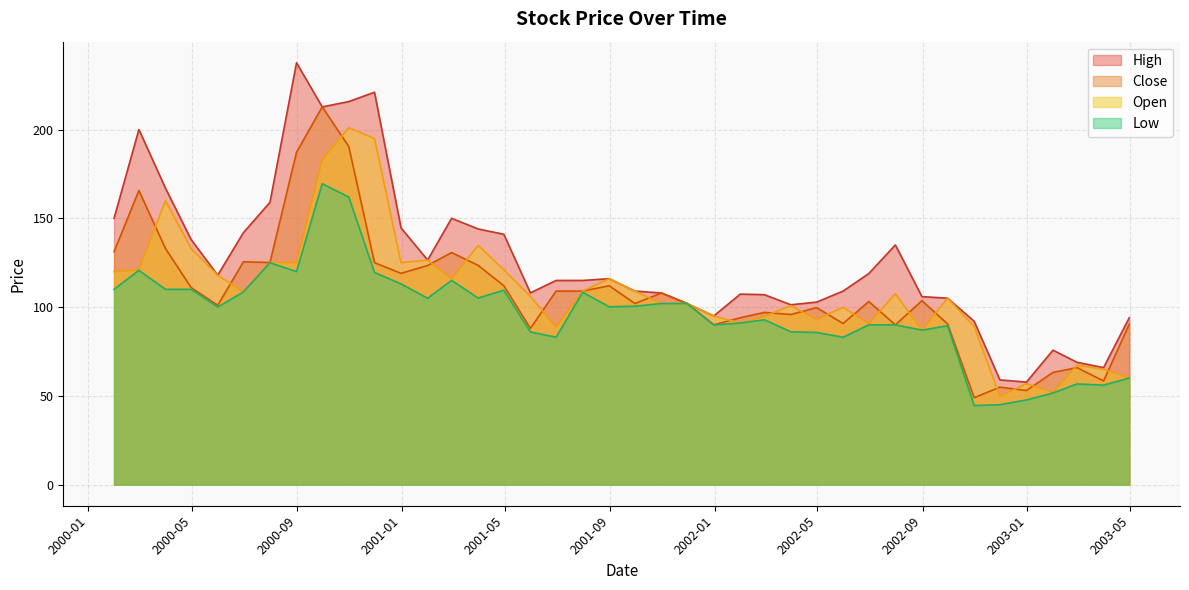

Between 2001-08-31 and 2000-04-30, which is larger?

2000-04-30